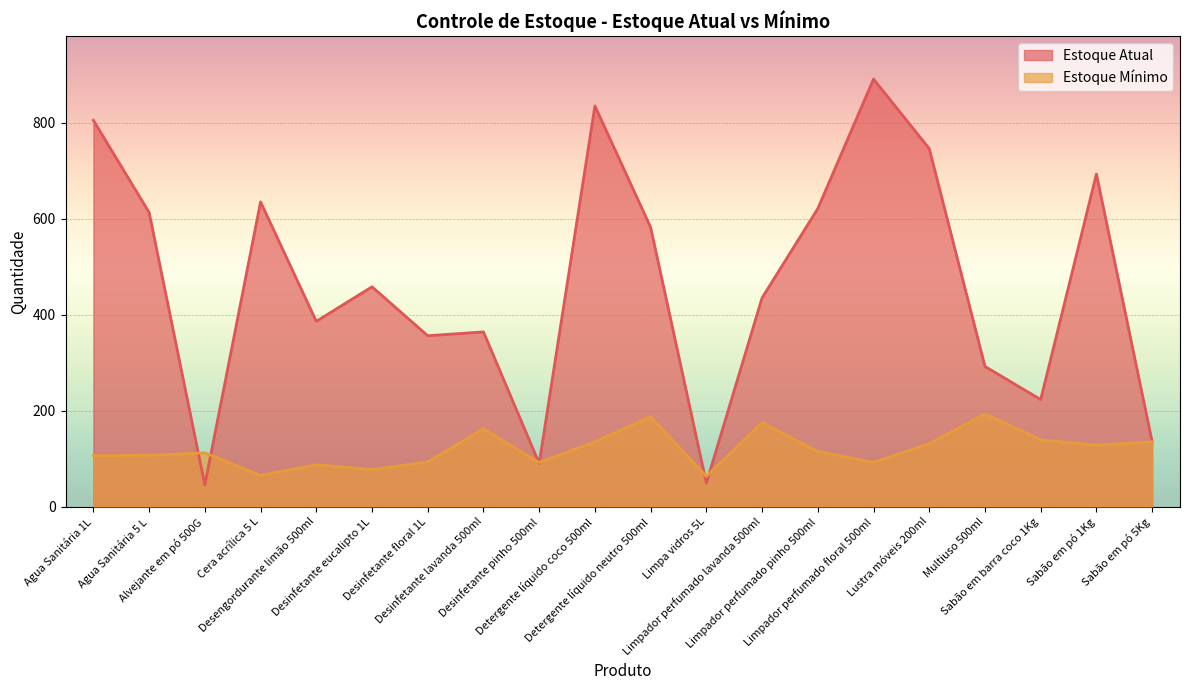

Is it true that Estoque Atual equals 582 at Detergente líquido neutro 500ml?

True